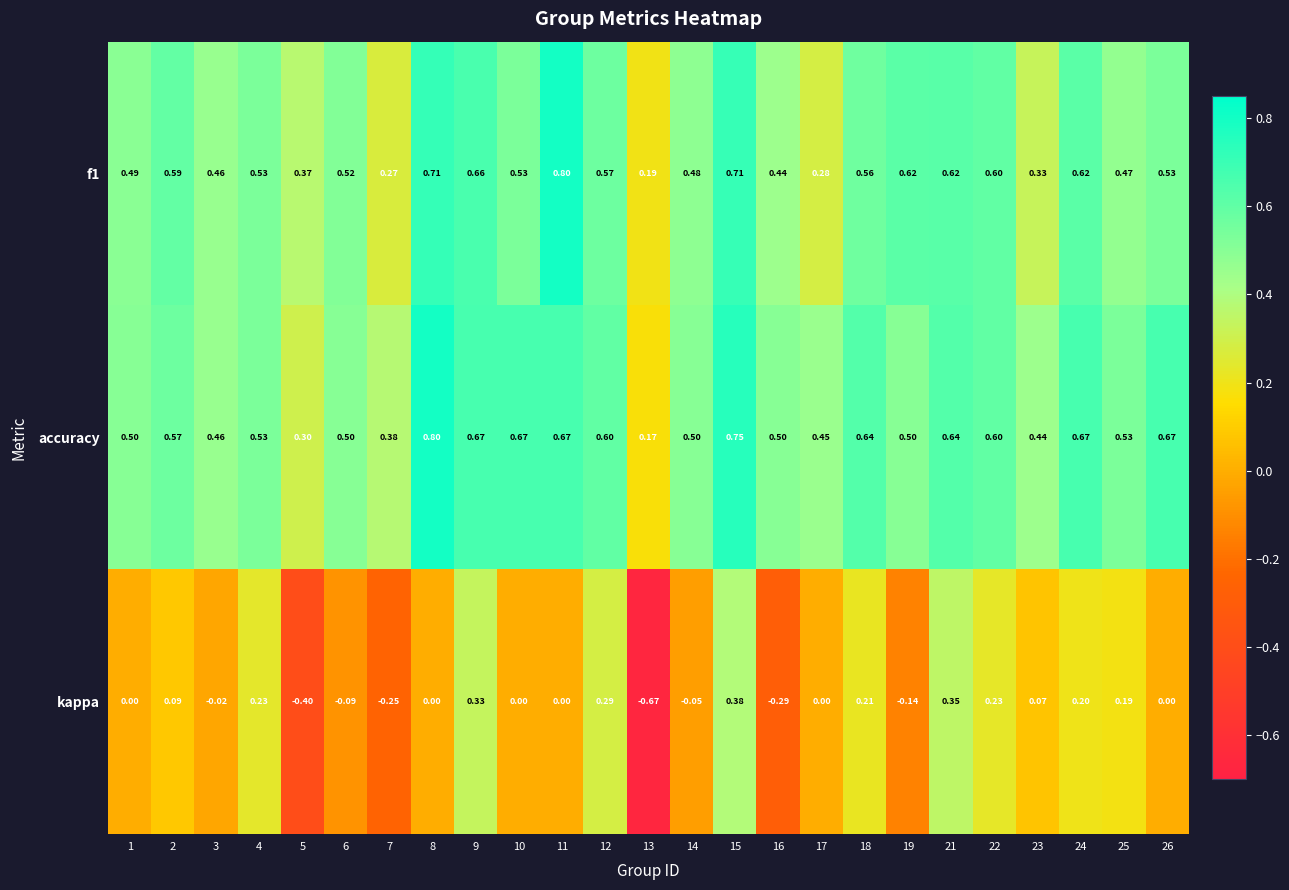

Which series has the largest total across all categories?

accuracy